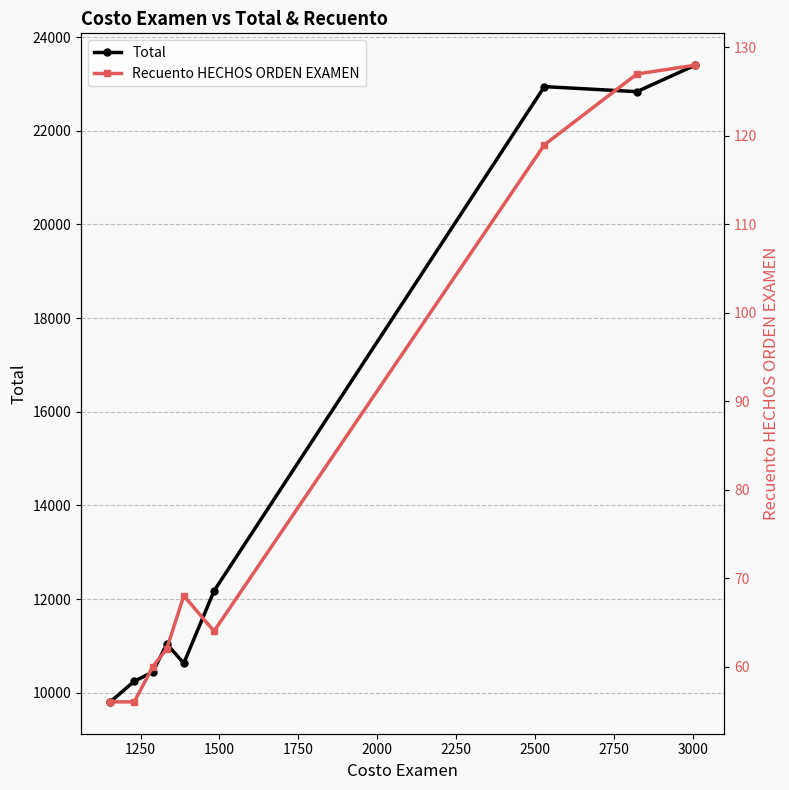

What is the lowest value of the Total series?

9805.6